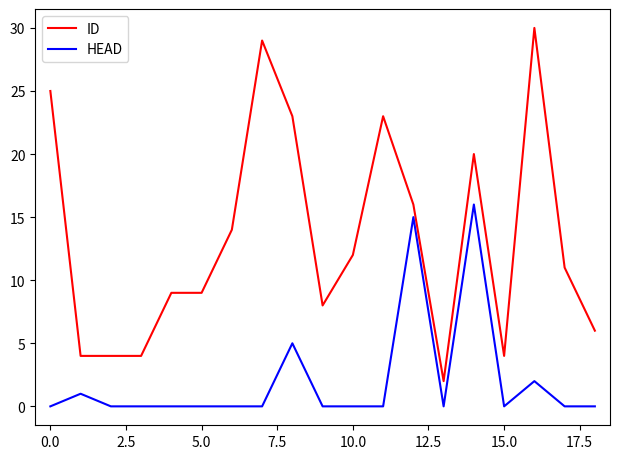

What is the difference between the maximum and minimum values in the HEAD series?

16